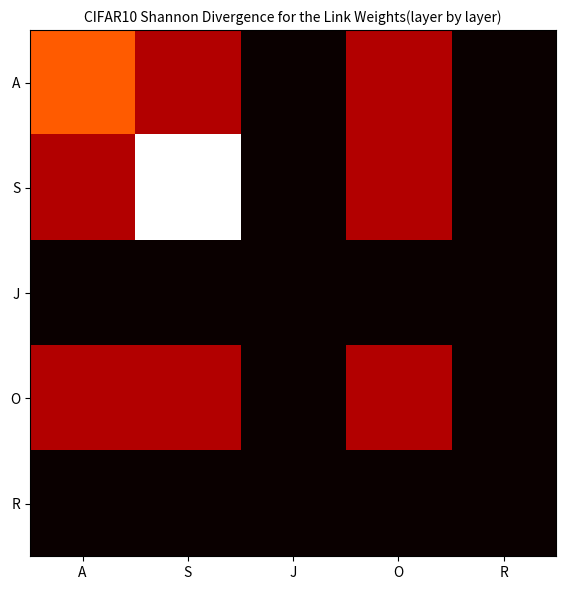

Which series changed the most between A and O?

A